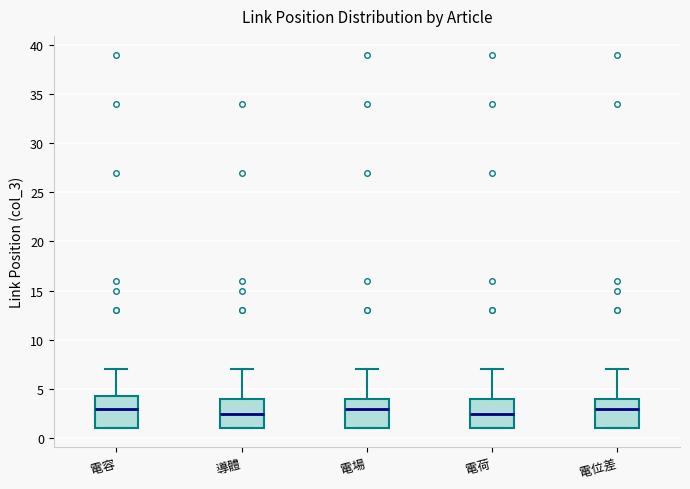

Where is the lower edge of the box for 電場 on the y-axis? The values are not printed on the chart, so give them approximately, as read against the axis.

1.0